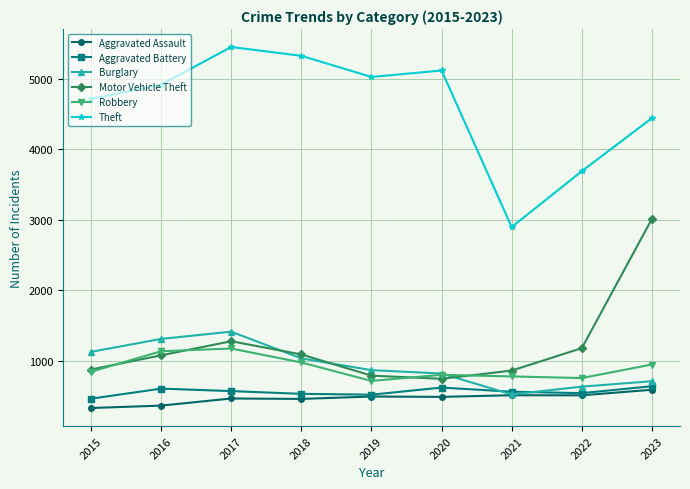

What is the value of the Motor Vehicle Theft point at the 2nd from the left?

1076